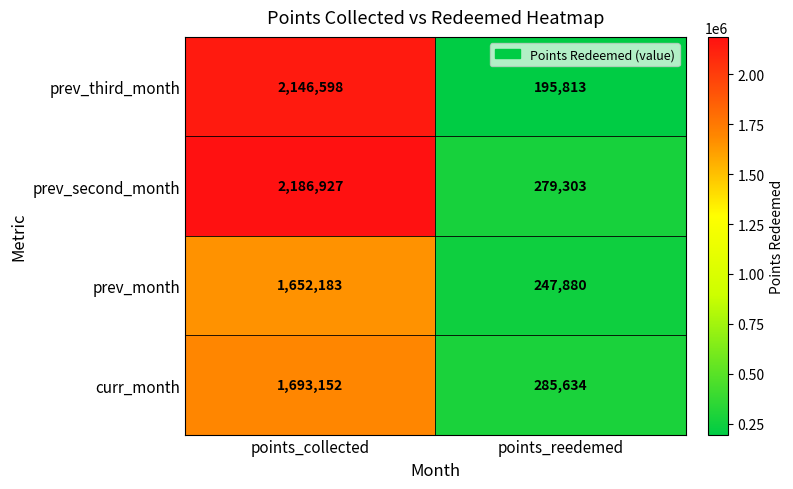

The value of prev_second_month at points_collected is 2919346. True or false?

False